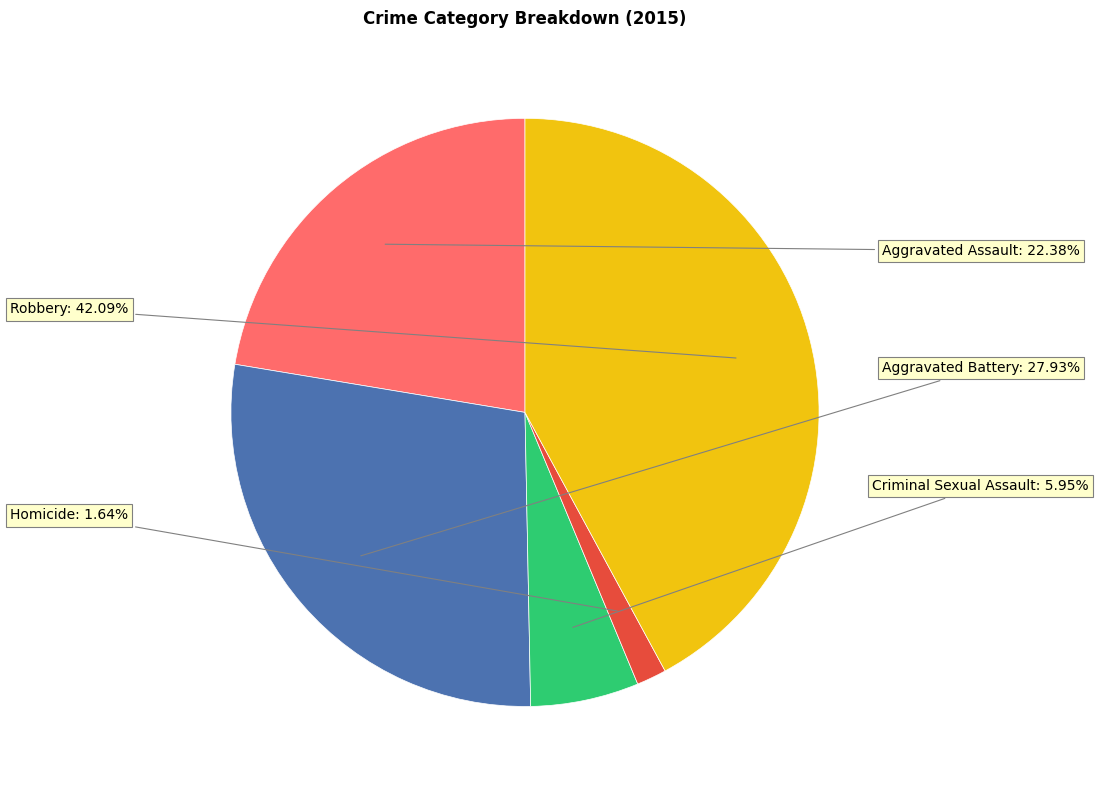

Is there a majority slice in this chart?

No